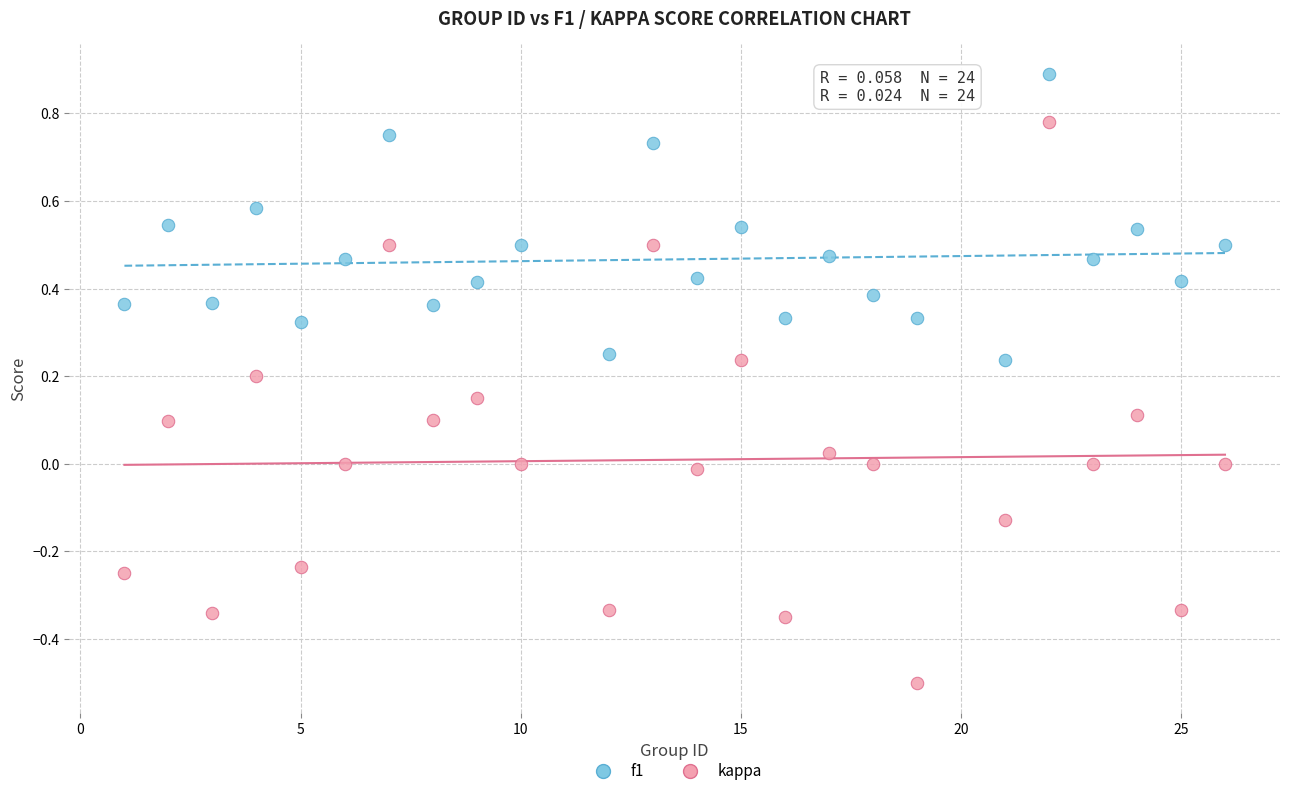

What are all the series names shown in the legend?

f1, kappa